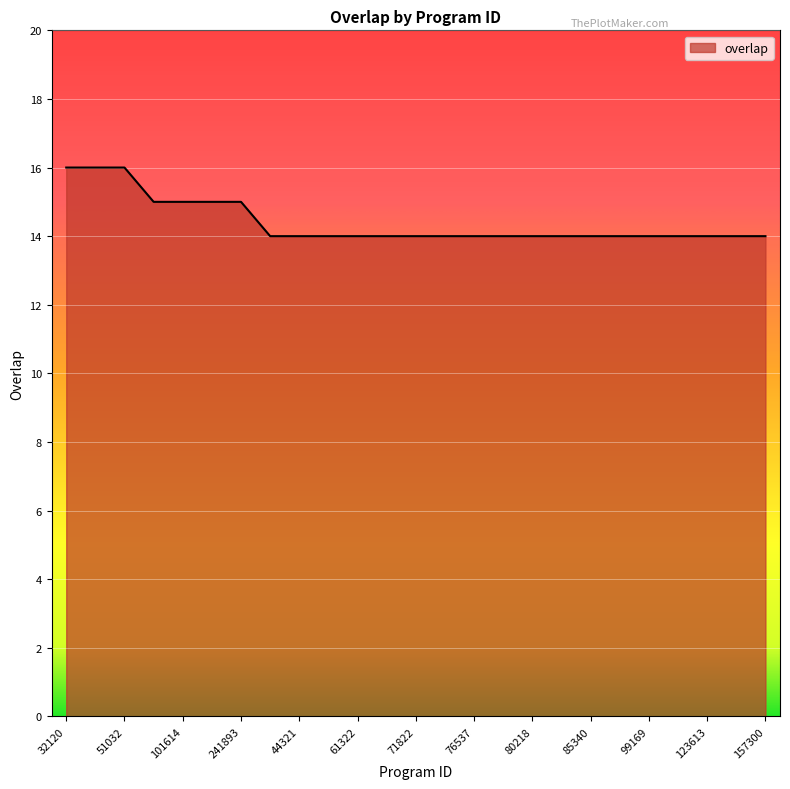

What is the maximum value shown in the chart?

16